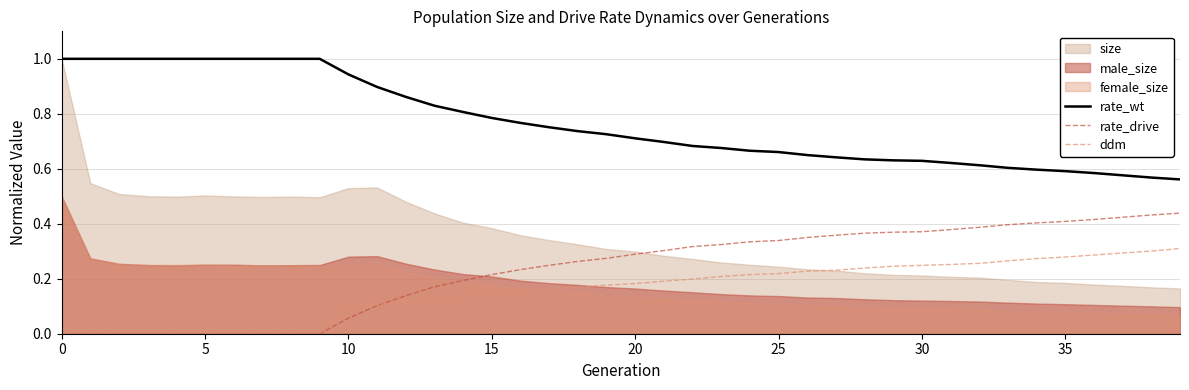

True or false: rate_wt and ddm cross at least once.

False